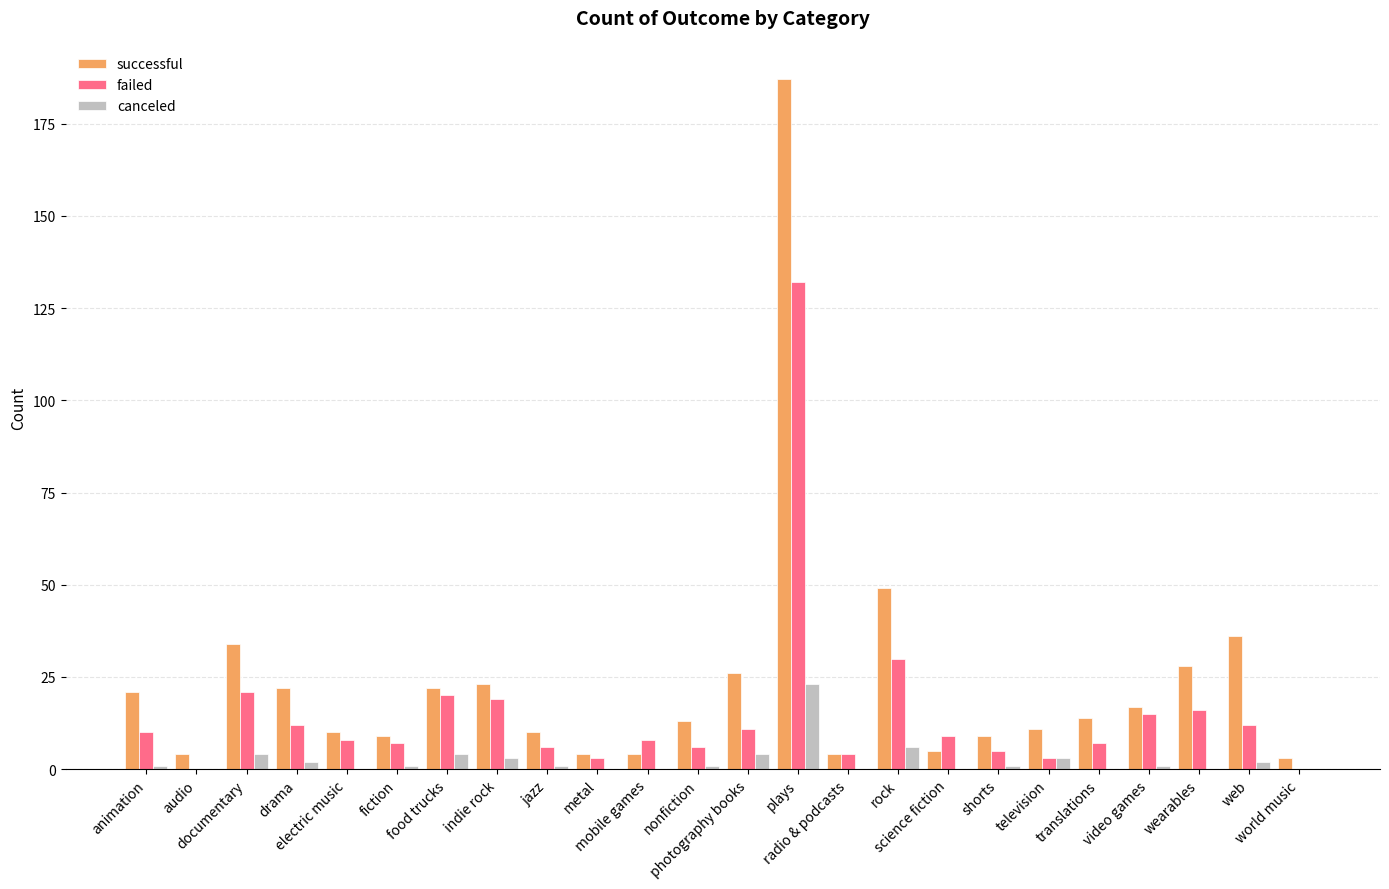

Which series has the largest total across all categories?

successful